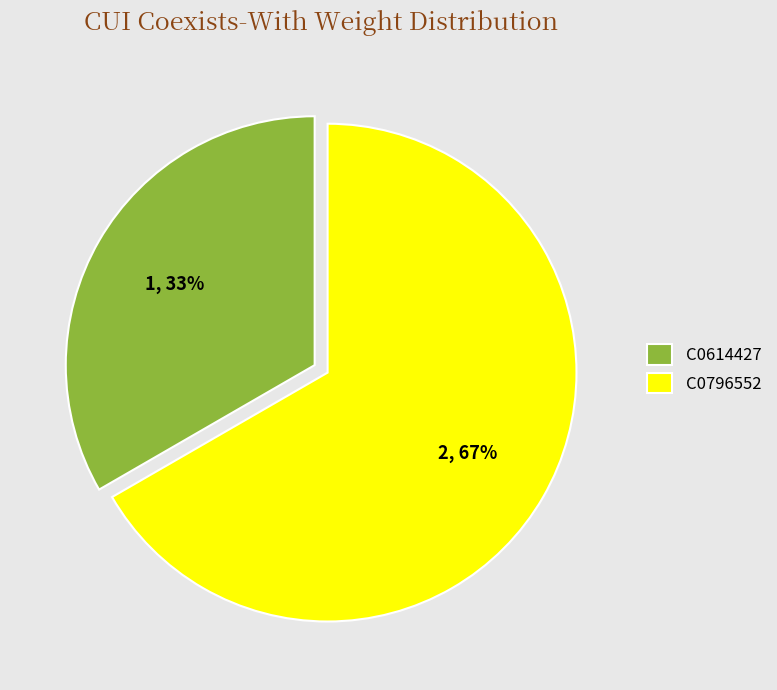

Rank the categories by value from highest to lowest.

C0796552, C0614427